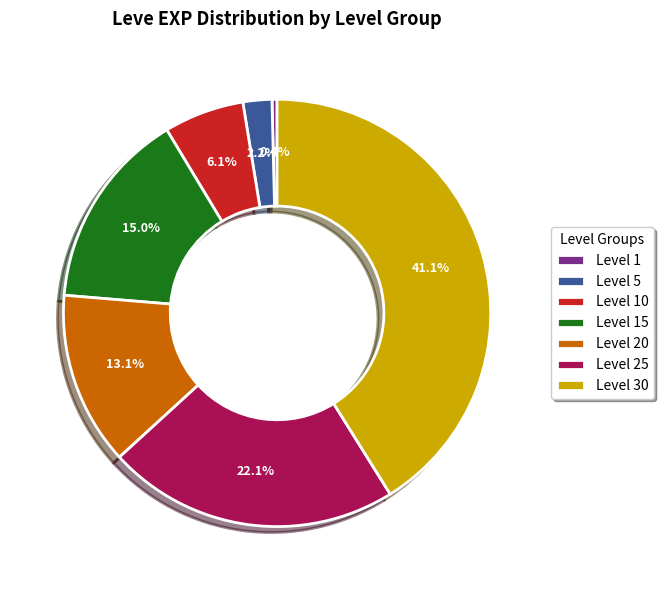

Count the number of slices in the pie.

7